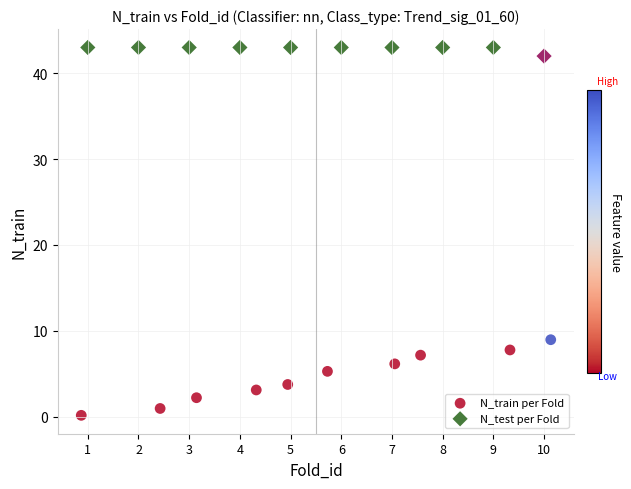

Which series reaches the minimum Y coordinate?

N_train per Fold